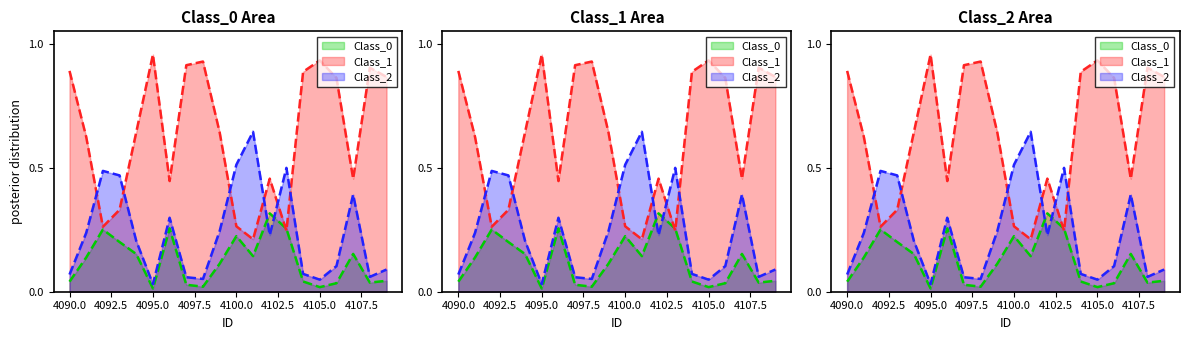

The value of Class_0 line at 4095.0 is 0.1. True or false?

False